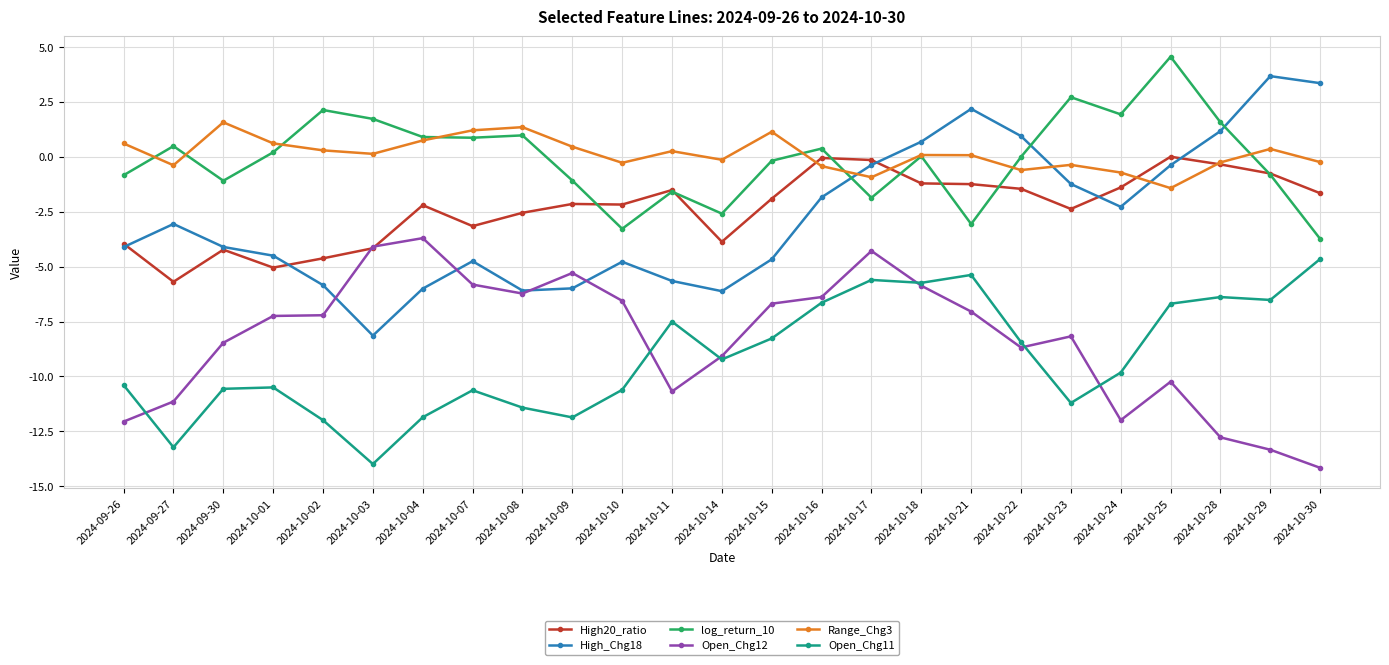

What is the difference between the highest and lowest values at 2024-09-26?

12.7